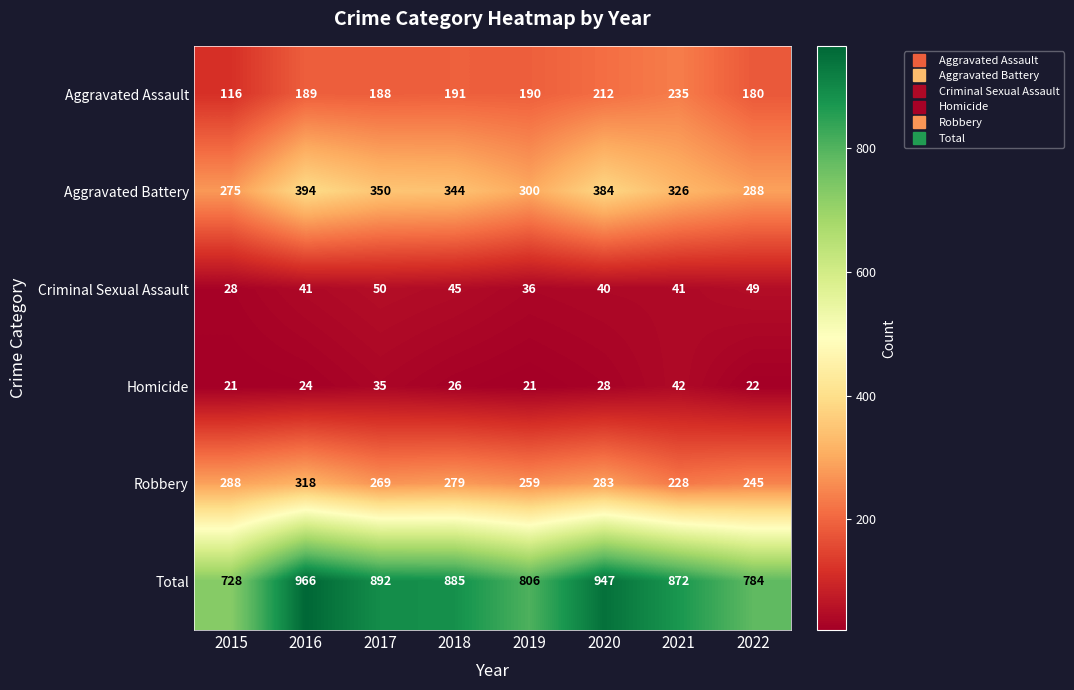

What is the maximum value shown in the chart?

966